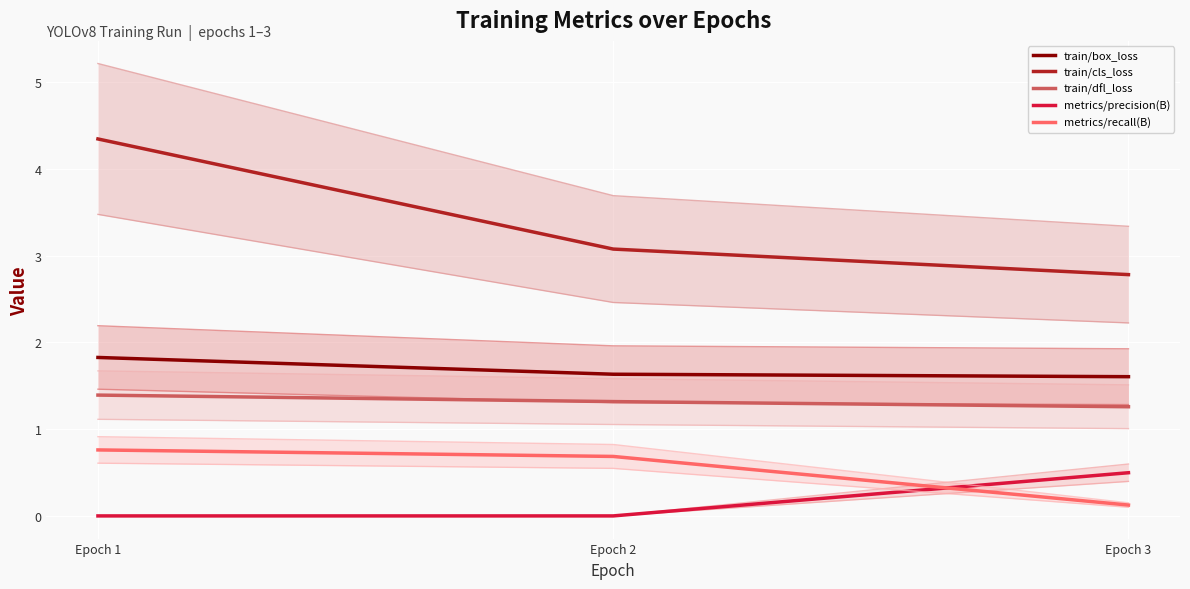

Which category has the highest value in the metrics/precision(B) series?

Epoch 3